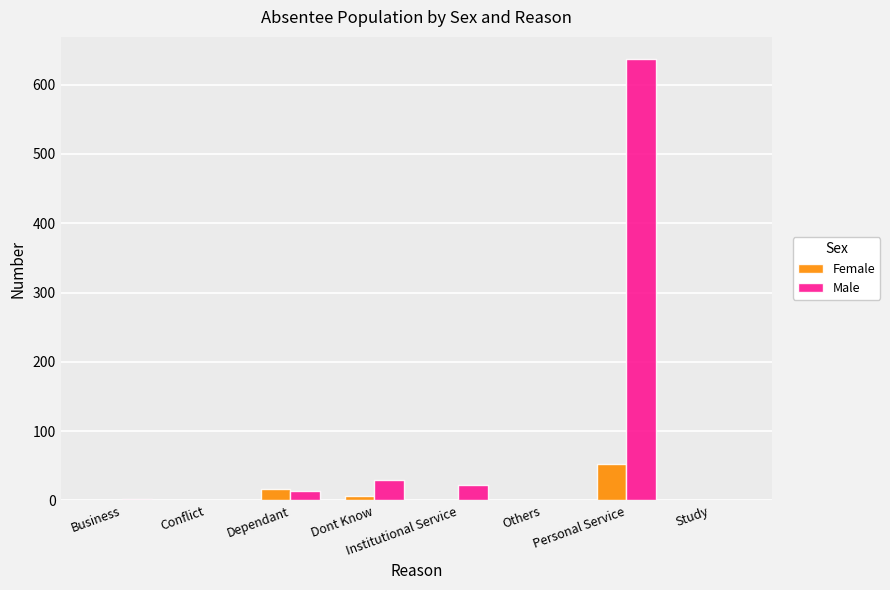

What is the greatest value displayed?

637